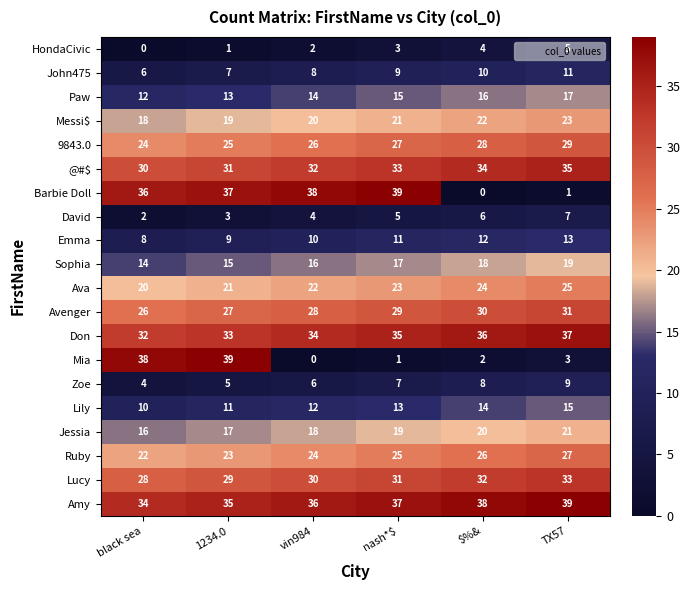

The value of Barbie Doll at 1234.0 is 37. True or false?

True